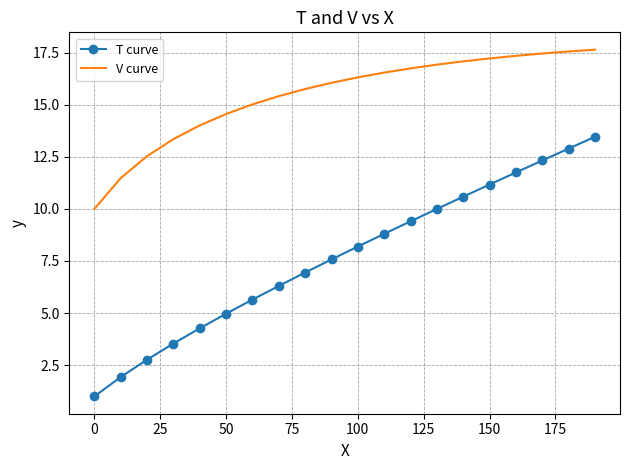

Which series has the largest total across all categories?

V curve